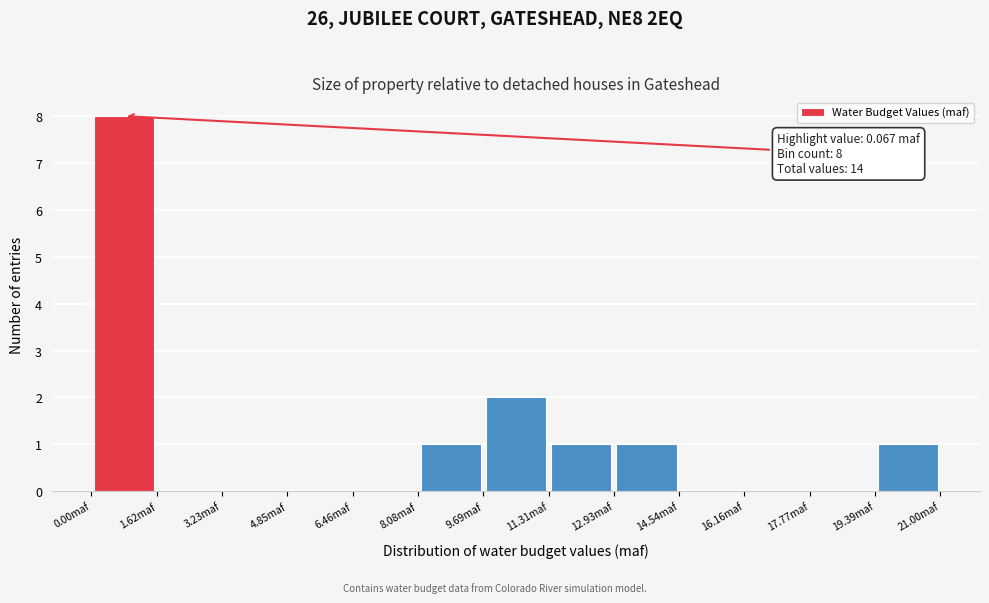

Over which range of the x-axis is the bar tallest?

0.0 to 1.6